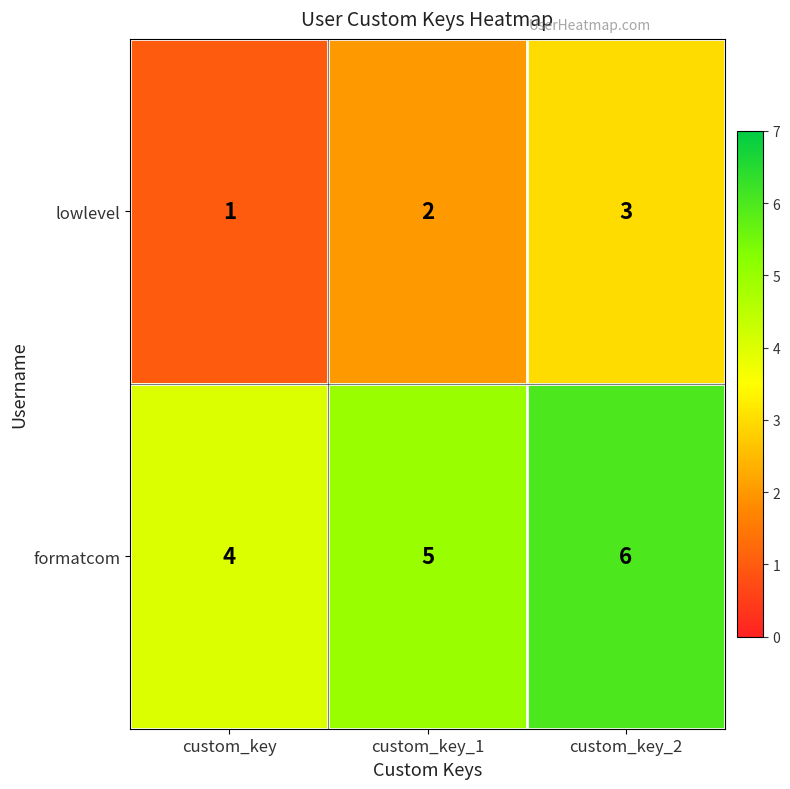

Count the number of categories in the chart.

3